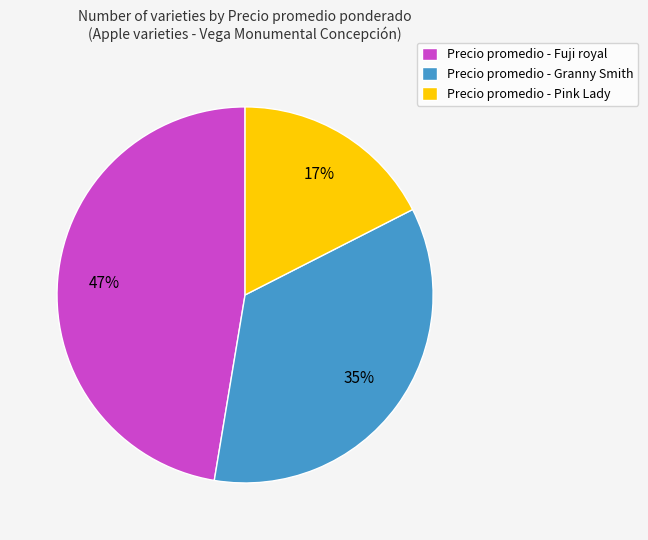

Count the number of slices in the pie.

3